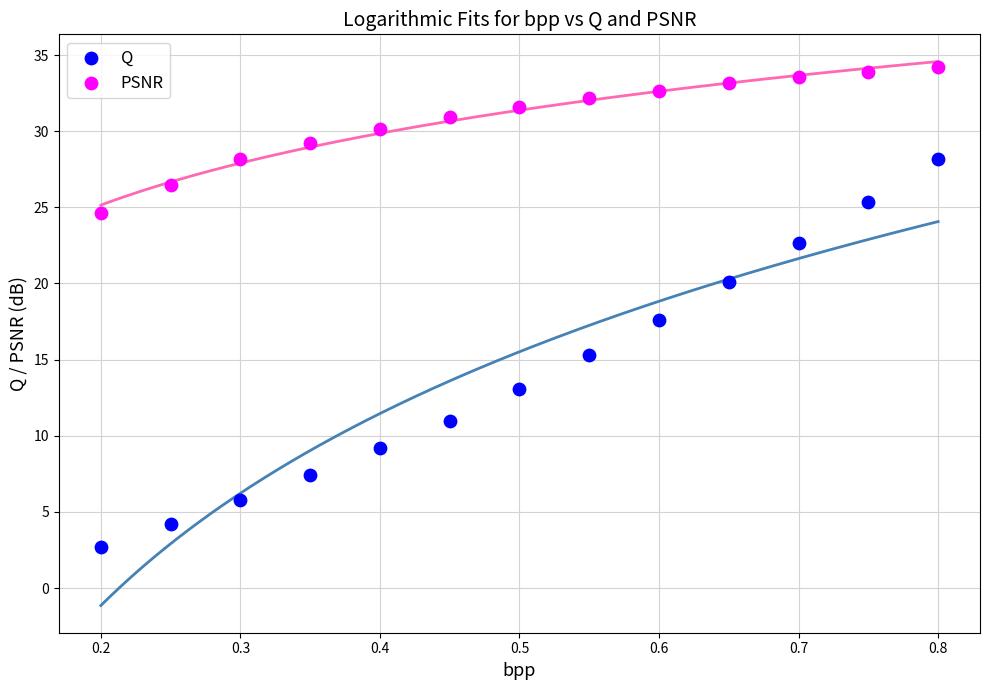

Which series has the widest spread of Y values?

Q